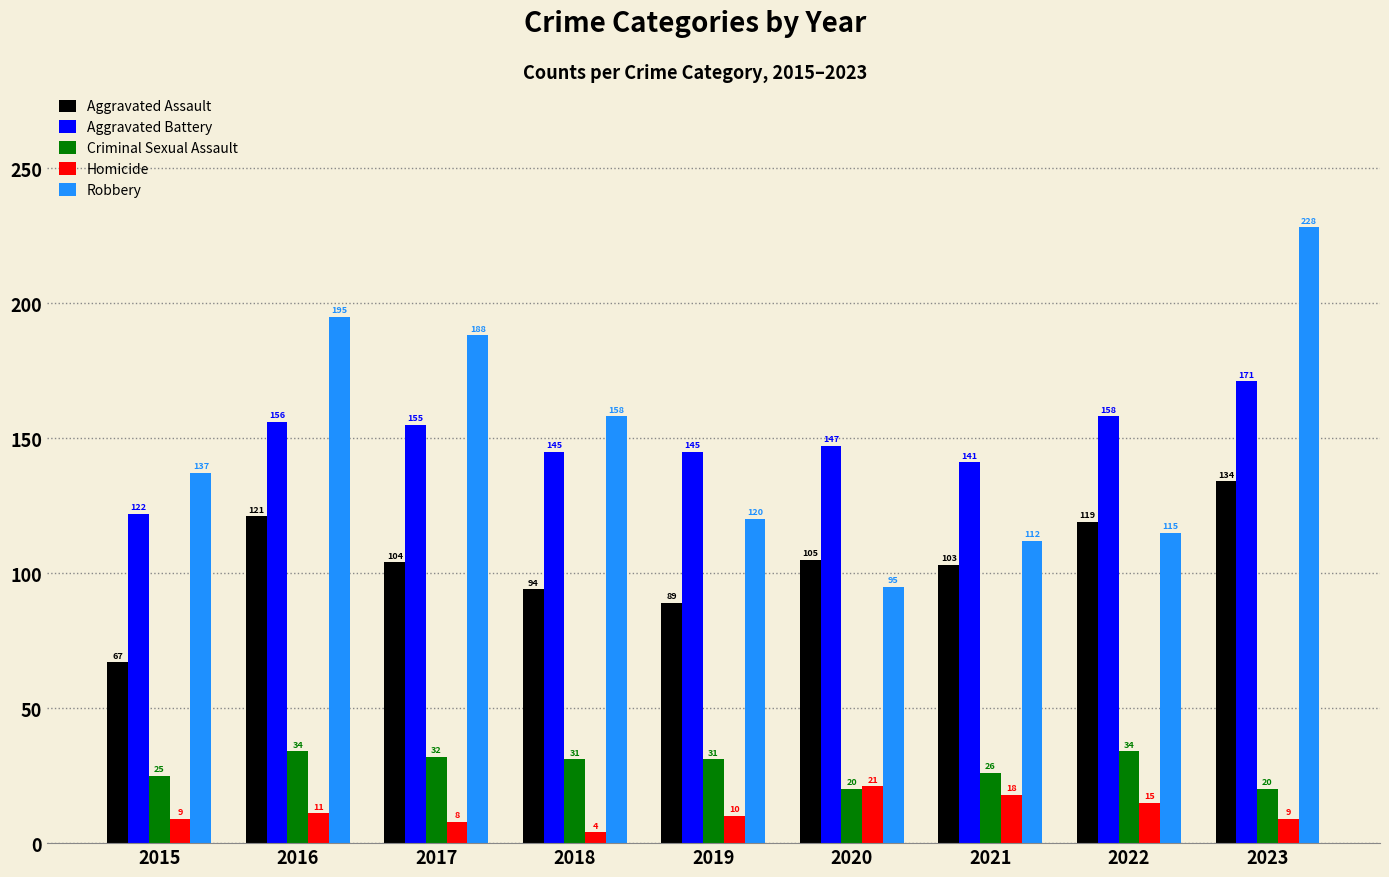

What value does the Robbery series have at 2016, to the nearest 5?

195